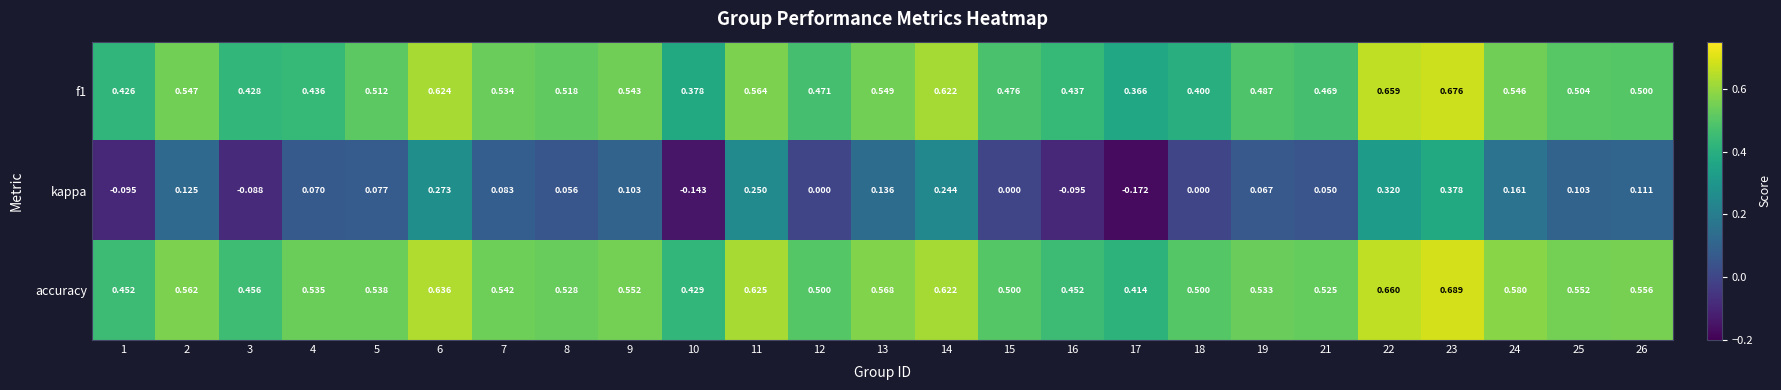

Is the value of f1 at 11 greater than the value of kappa at 7?

Yes